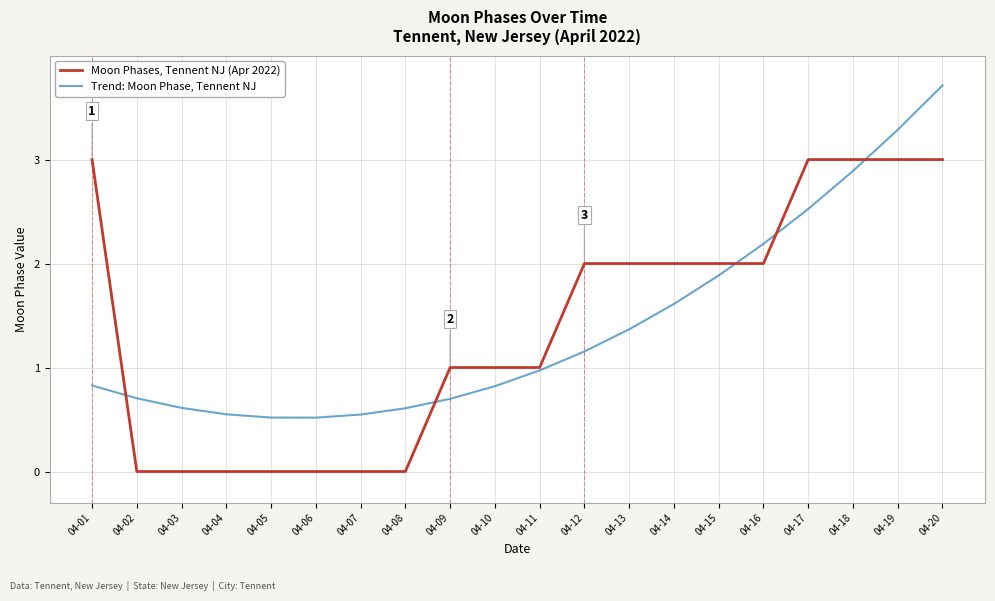

What is the highest value of the Moon Phases, Tennent NJ (Apr 2022) series?

3.0